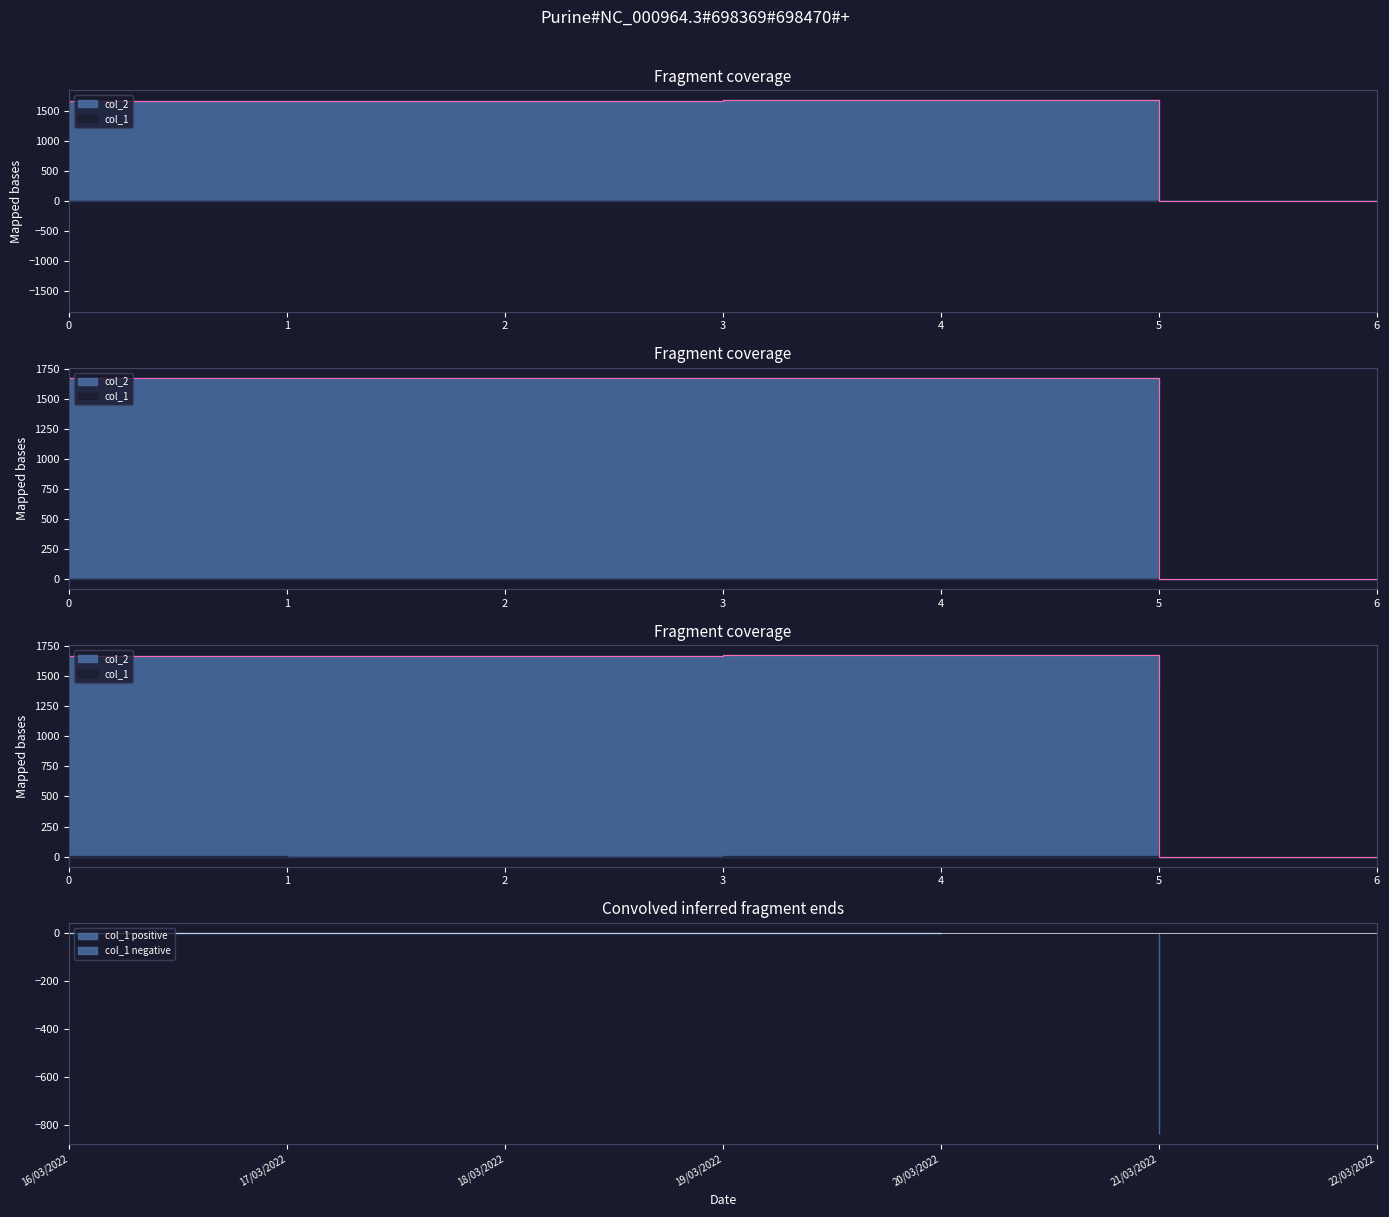

What is the value of the 5th point from the left?

1675